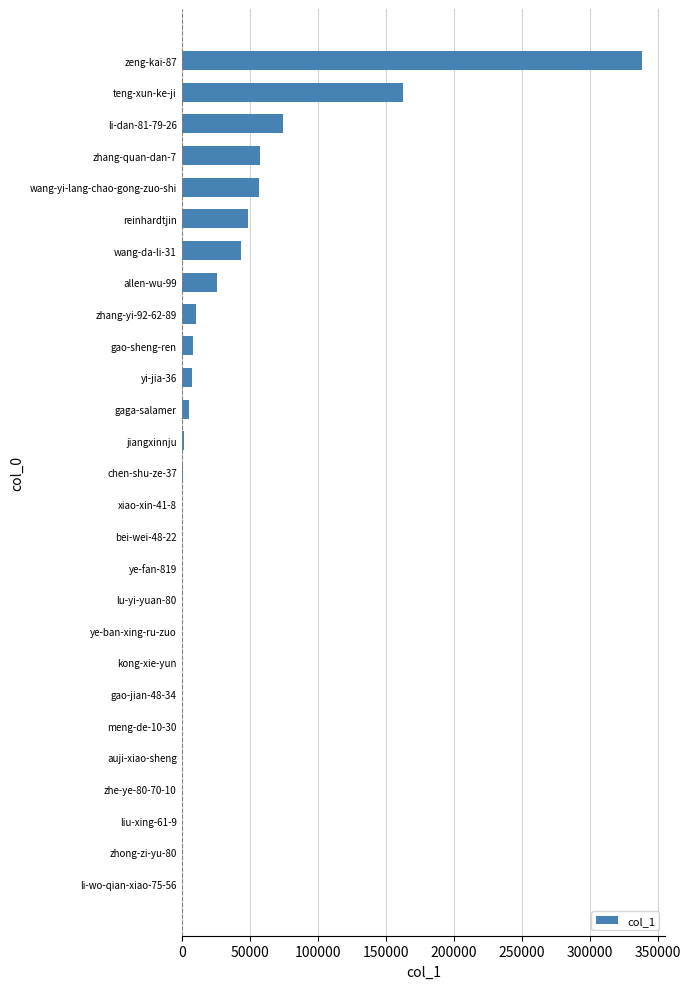

Is it true that the value at gao-sheng-ren is 8242?

True